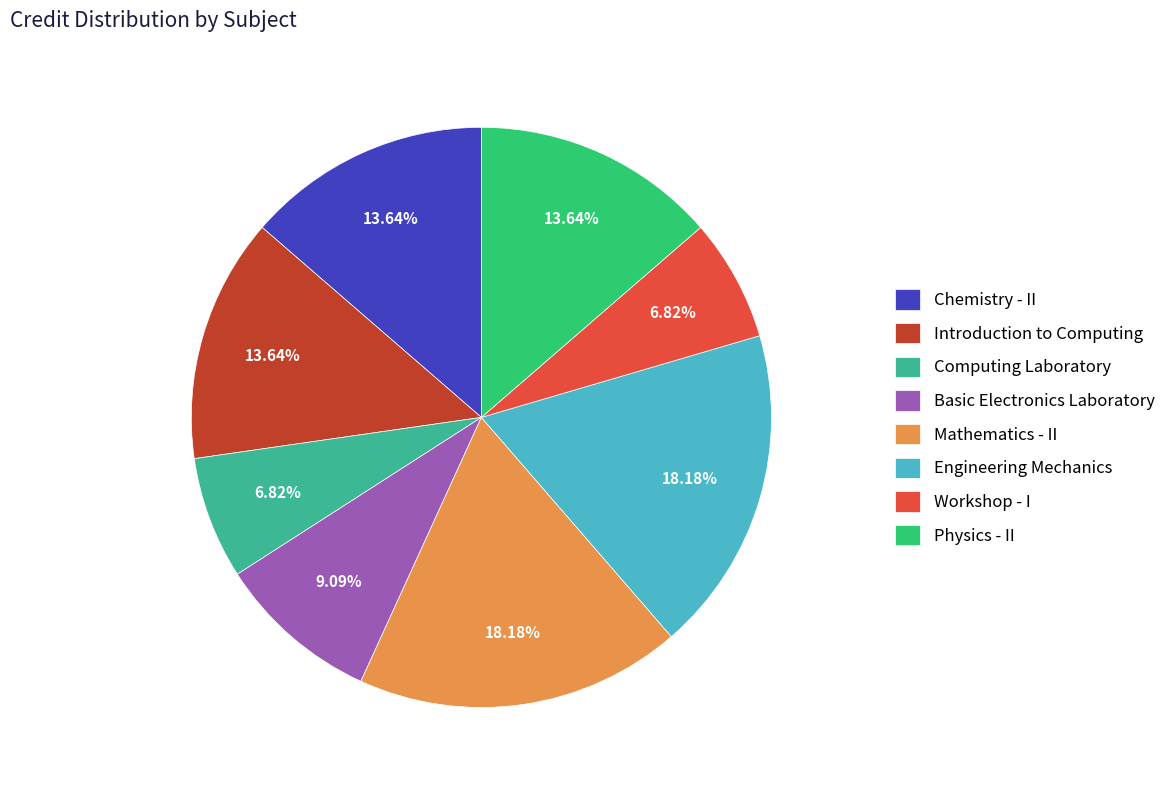

To the nearest percent, what is the difference between the largest and smallest slice percentages?

11%